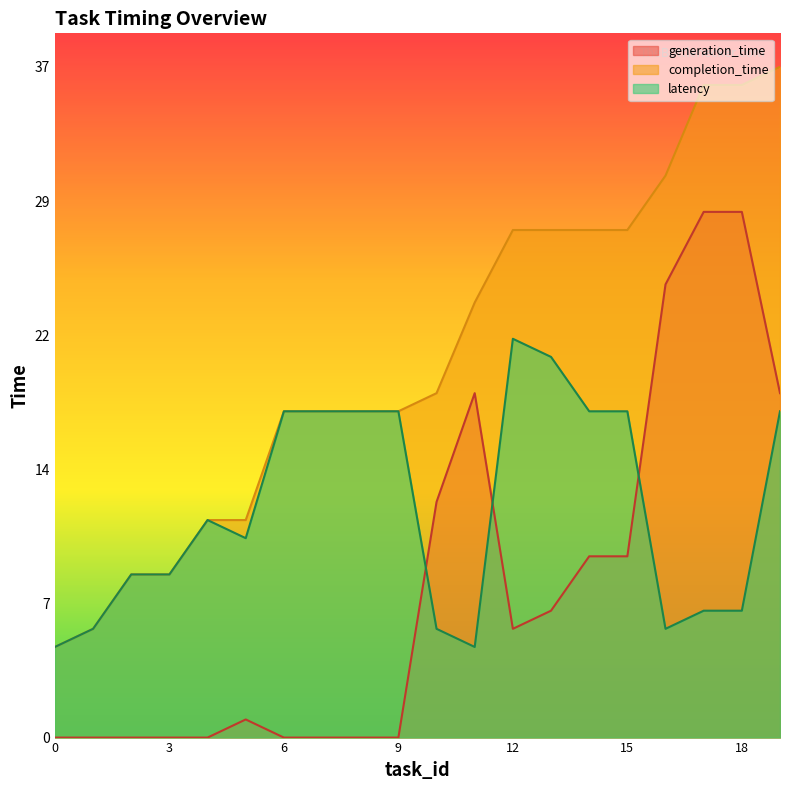

What are all the series names shown in the legend?

generation_time, completion_time, latency